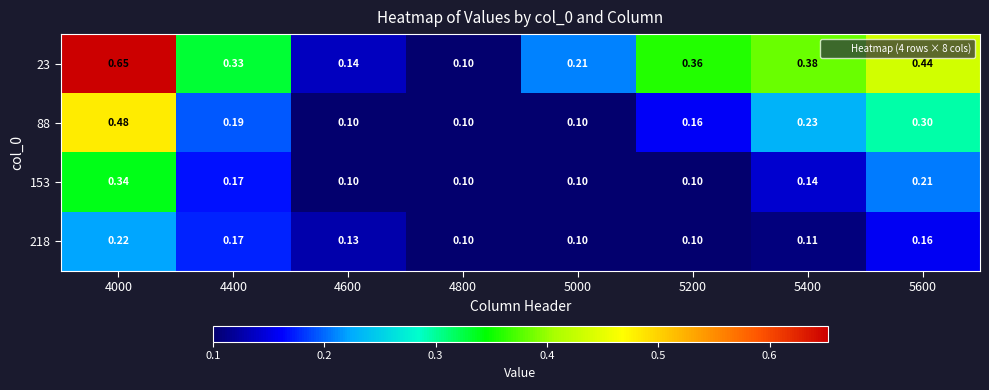

At how many categories does at least one series exceed 0?

8